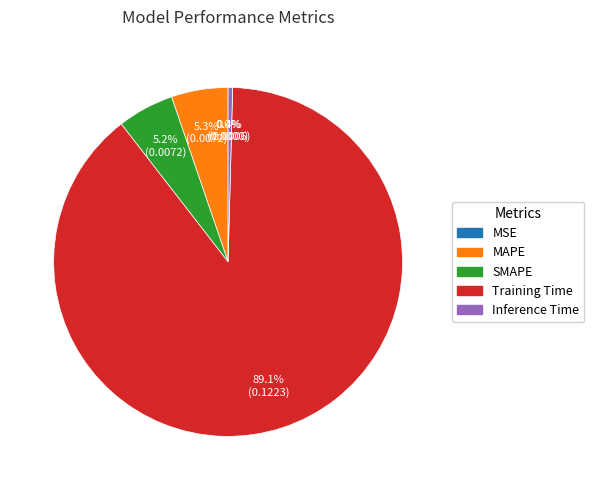

Is Training Time the majority of the pie?

Yes